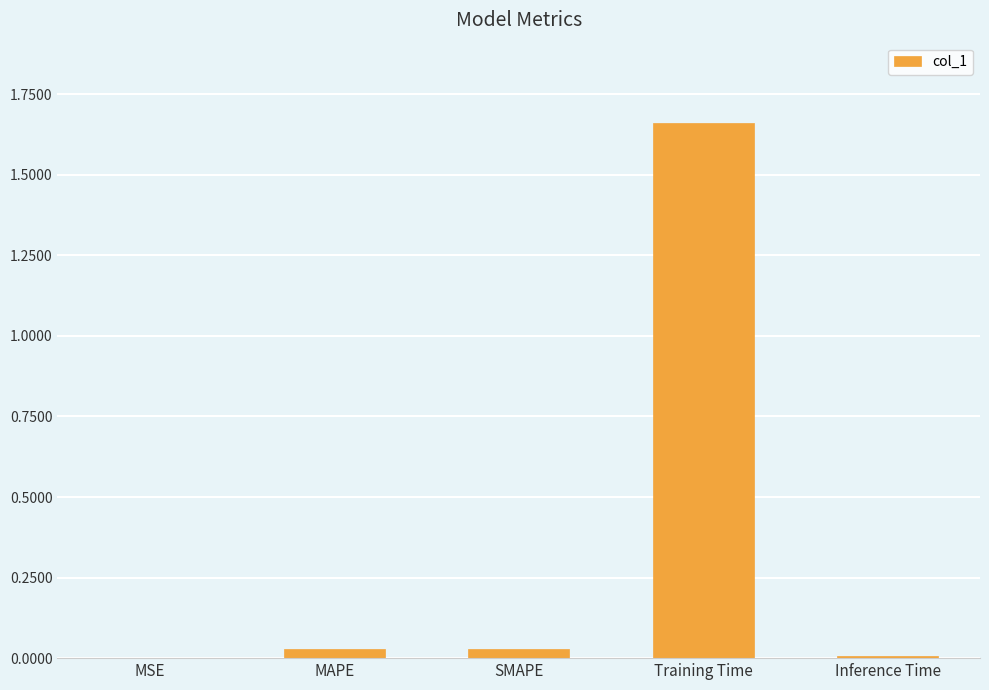

Between MAPE and Training Time, which is larger?

Training Time